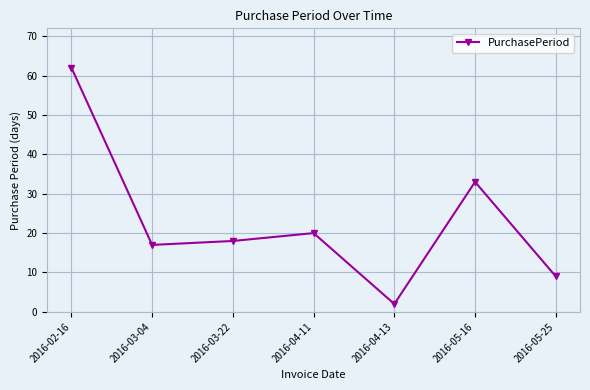

At which label does the data first exceed 18?

2016-02-16